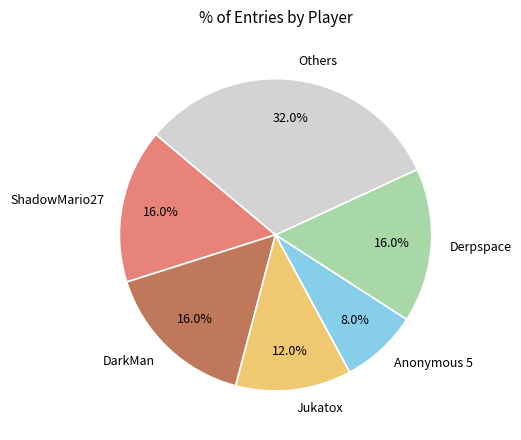

Does Derpspace account for over 50% of the chart?

No